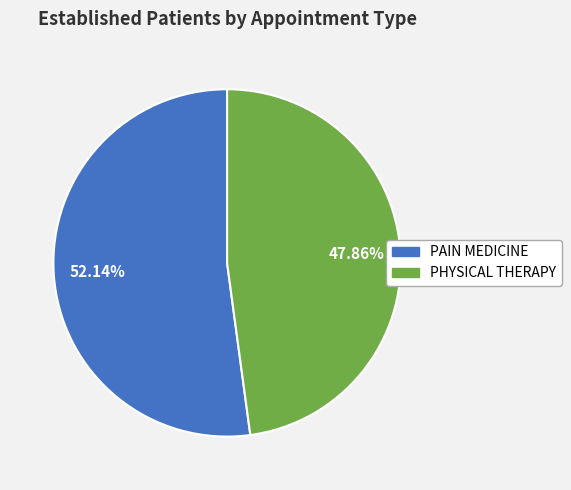

To the nearest percent, what percentage of the pie is PHYSICAL THERAPY?

48%